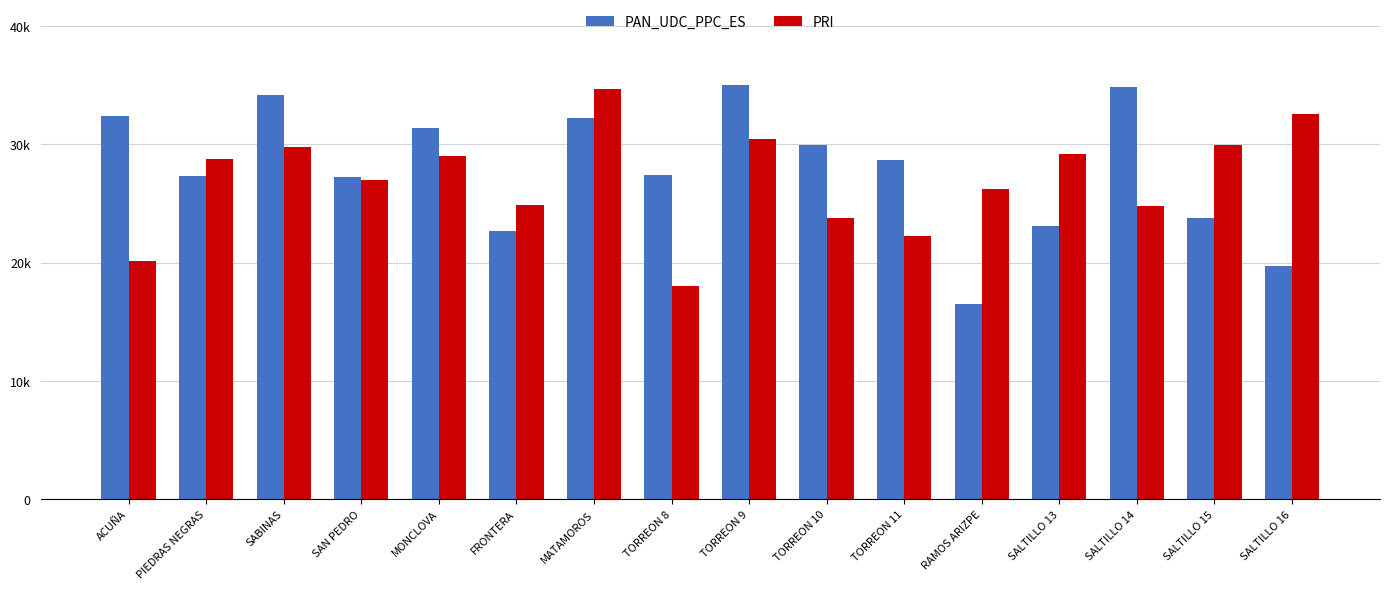

Is it true that PRI equals 30457 at TORREON 9?

True